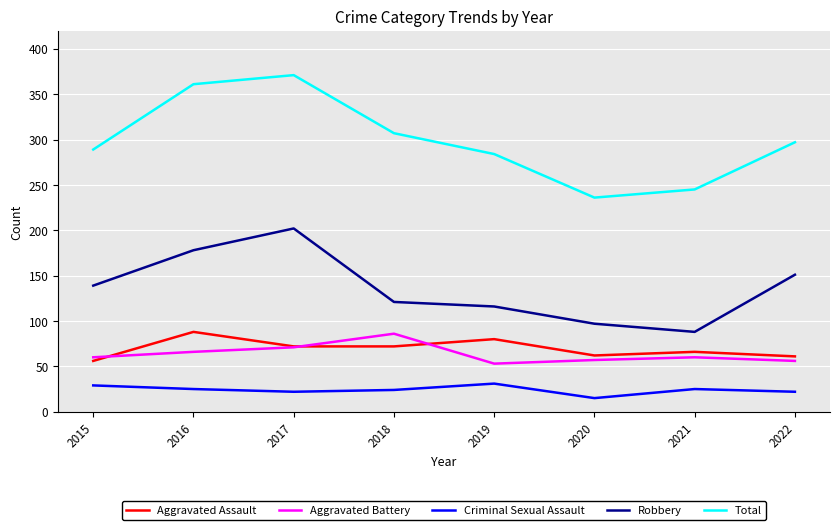

What are all the series names shown in the legend?

Aggravated Assault, Aggravated Battery, Criminal Sexual Assault, Robbery, Total